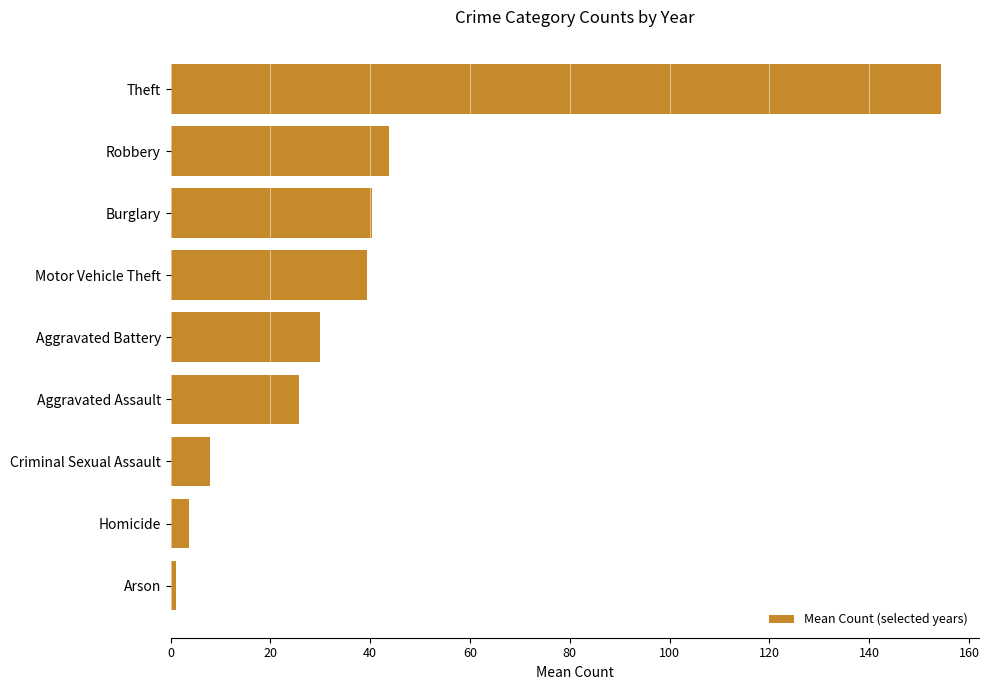

What position from the top is Homicide?

8